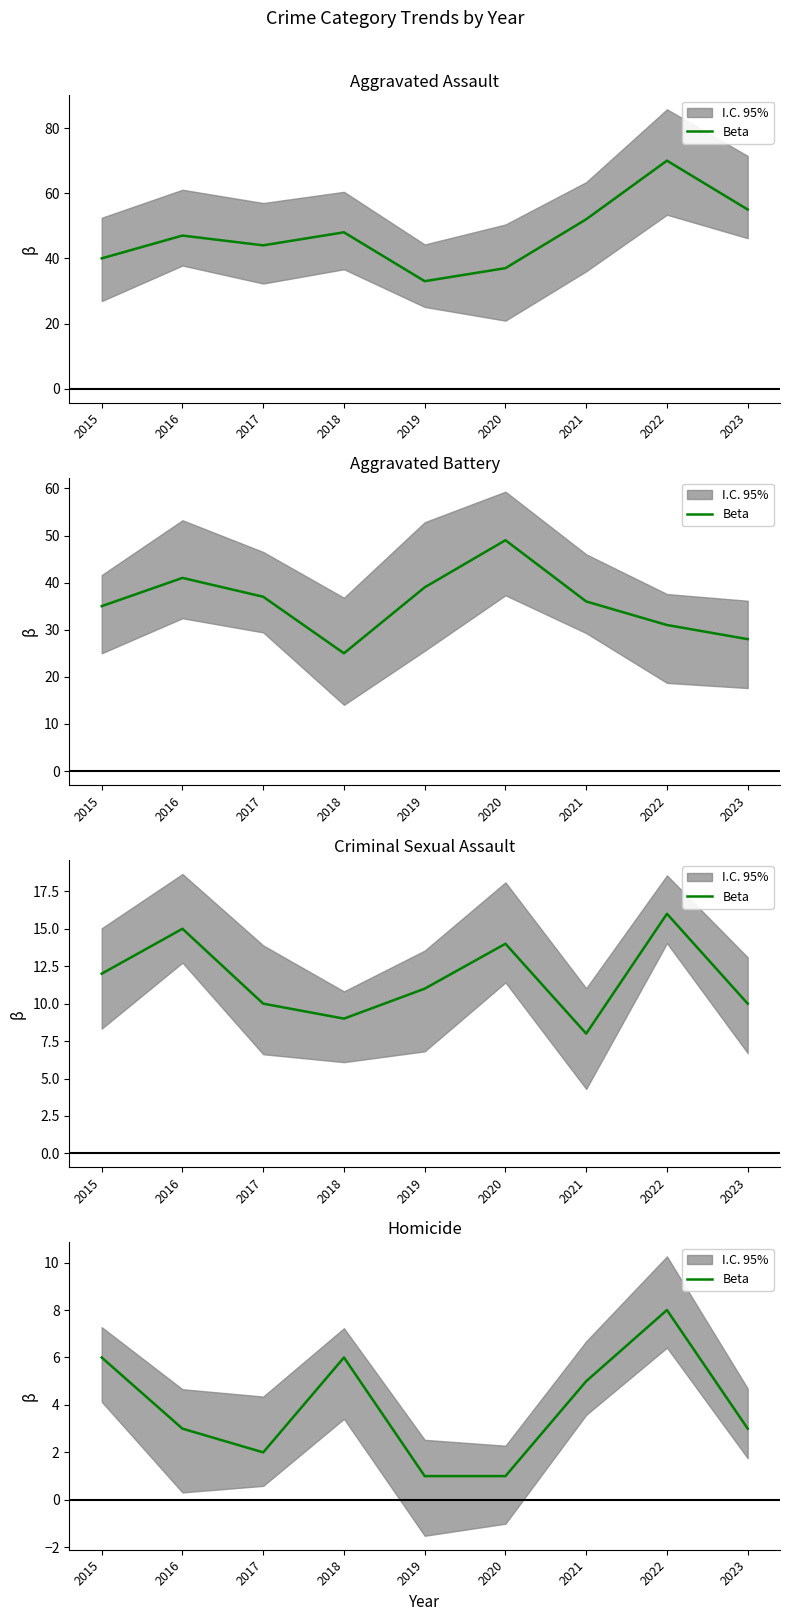

What is the smallest value displayed?

1